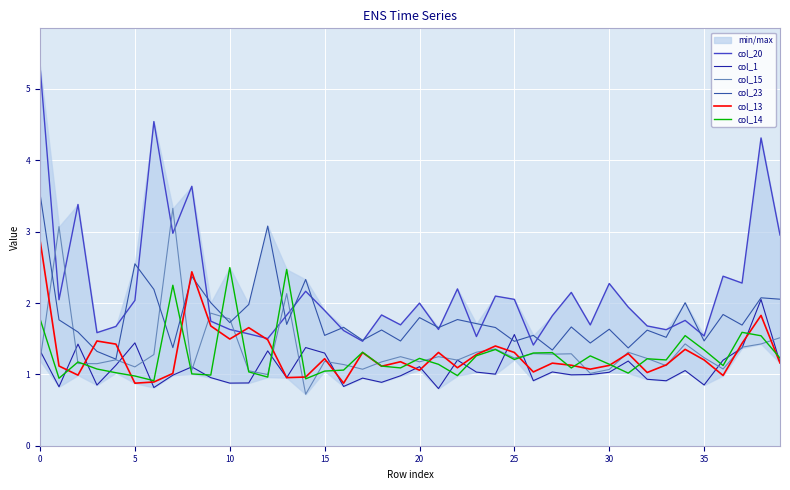

Which series ends up on top after the final intersection of col_13 and col_20?

col_20